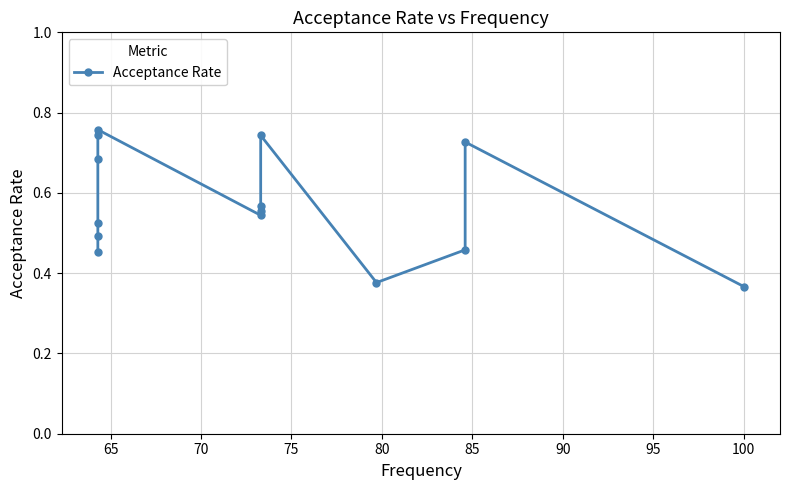

Reading right to left, what are all the values shown in this chart?

0.4	0.7	0.5	0.4	0.7	0.6	0.6	0.5	0.8	0.7	0.7	0.5	0.5	0.5